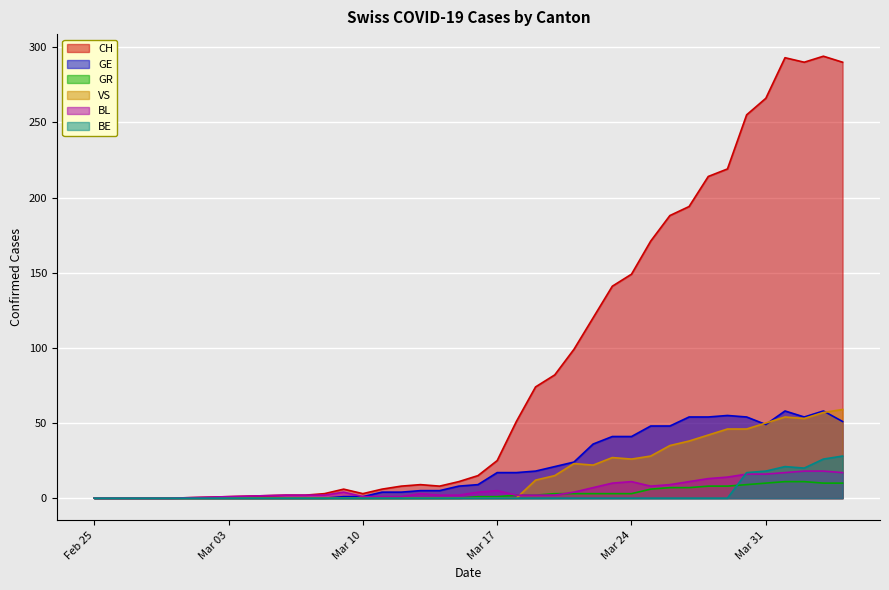

Which series has the largest range (max minus min)?

CH